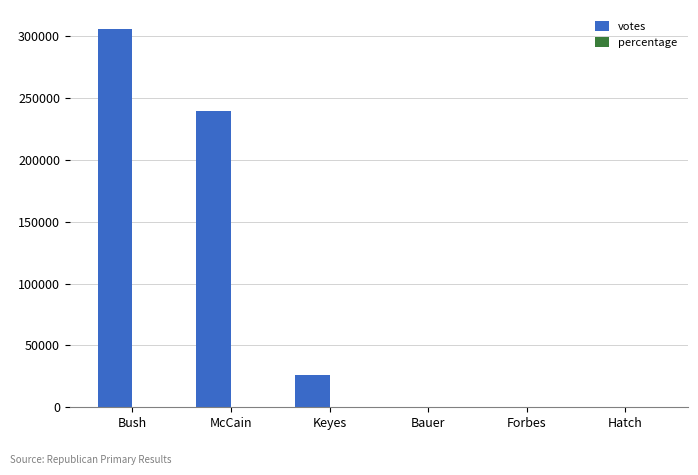

The value of votes at Keyes is 25996. True or false?

True